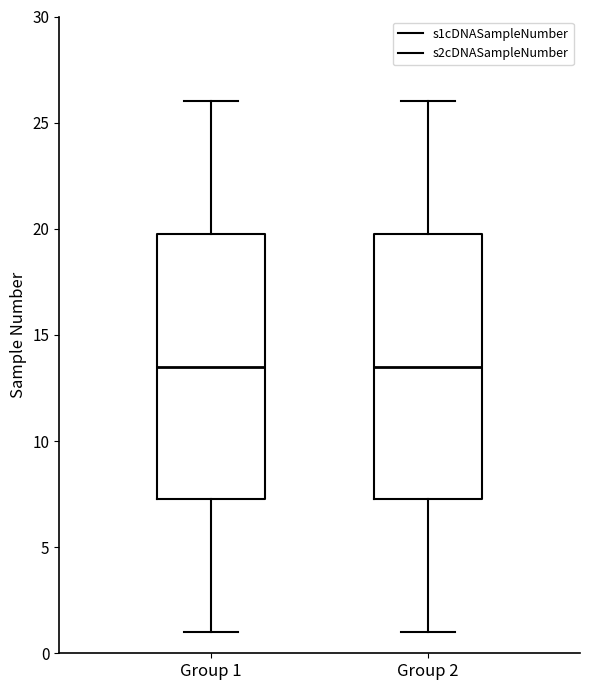

Where does the median line of the box for Group 2 sit on the y-axis? The values are not printed on the chart, so give them approximately, as read against the axis.

13.5